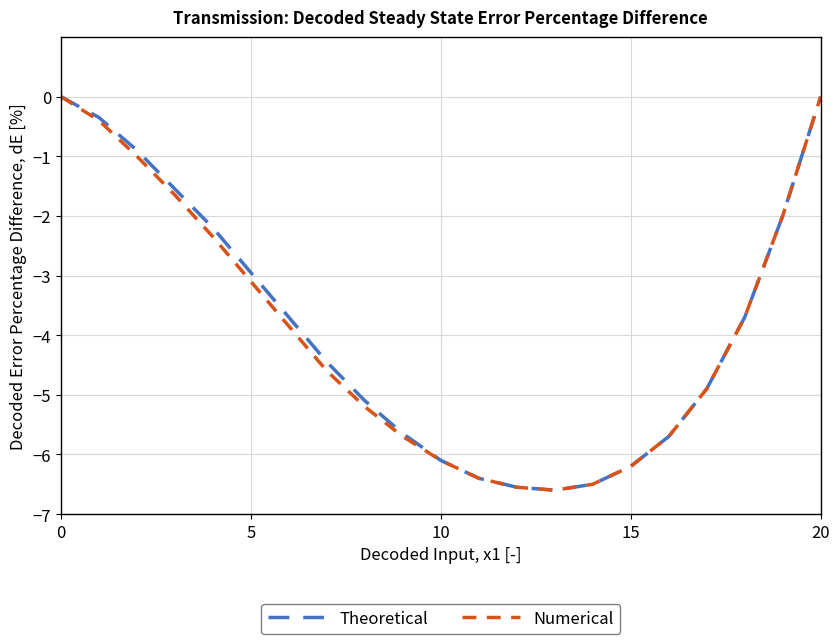

What is the minimum value shown in the chart?

-6.6